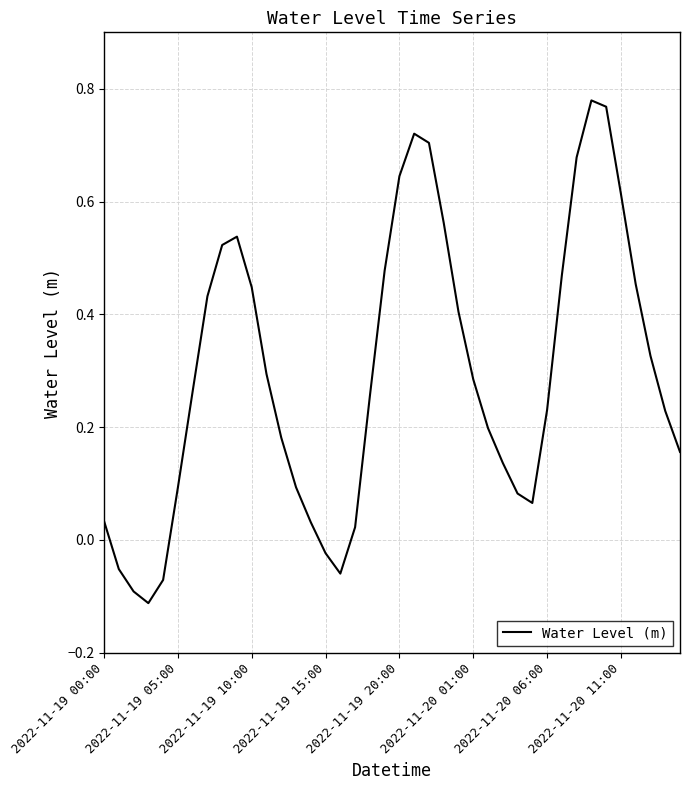

What is the difference between the maximum and minimum values?

0.9